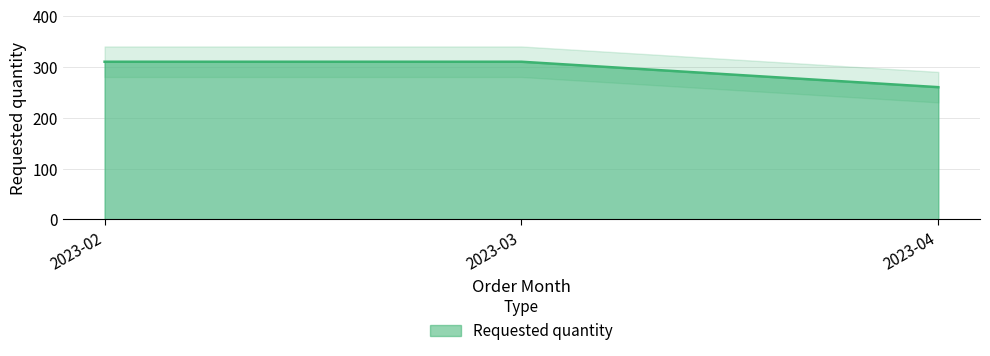

Does the chart have visible grid lines?

Yes